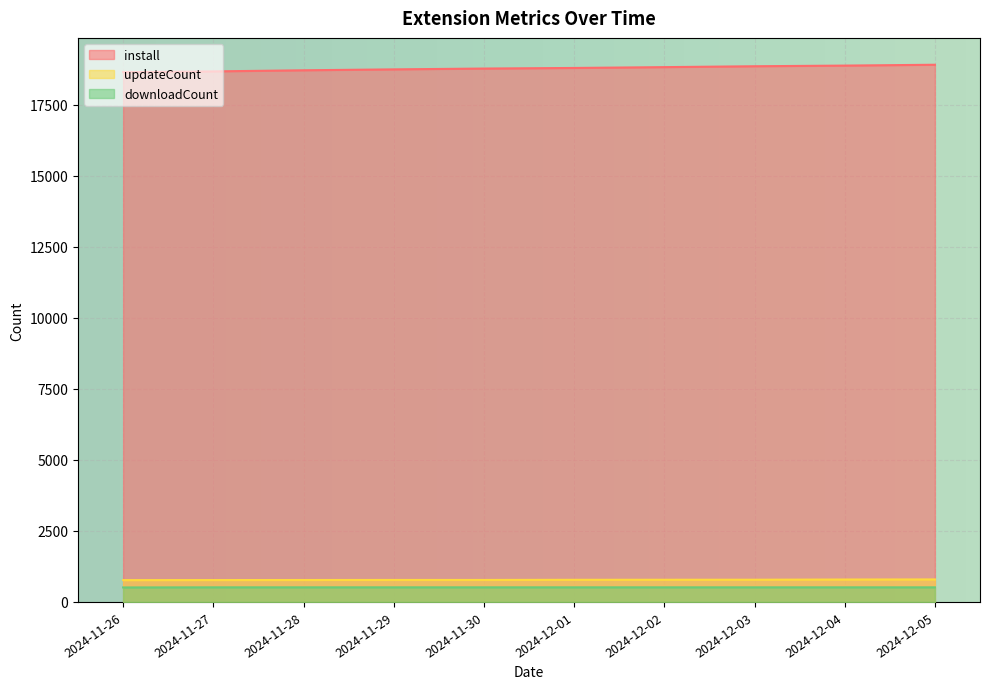

Reading left to right, extract all data points from this chart.

install: 2024-11-26=18651	2024-11-27=18679	2024-11-28=18718	2024-11-29=18750	2024-11-30=18779	2024-12-01=18800	2024-12-02=18829	2024-12-03=18860	2024-12-04=18883	2024-12-05=18913
updateCount: 2024-11-26=768	2024-11-27=770	2024-11-28=772	2024-11-29=774	2024-11-30=774	2024-12-01=779	2024-12-02=781	2024-12-03=782	2024-12-04=789	2024-12-05=792
downloadCount: 2024-11-26=510	2024-11-27=514	2024-11-28=514	2024-11-29=514	2024-11-30=514	2024-12-01=514	2024-12-02=514	2024-12-03=514	2024-12-04=514	2024-12-05=514